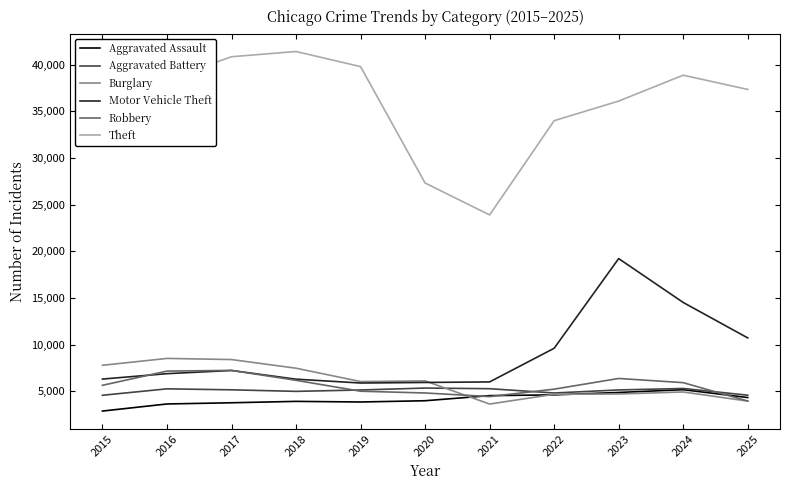

Which series has the largest total across all categories?

Theft